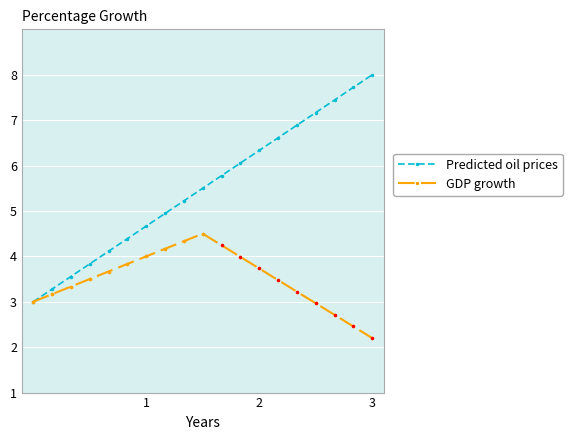

What is the minimum value for Predicted oil prices?

3.0